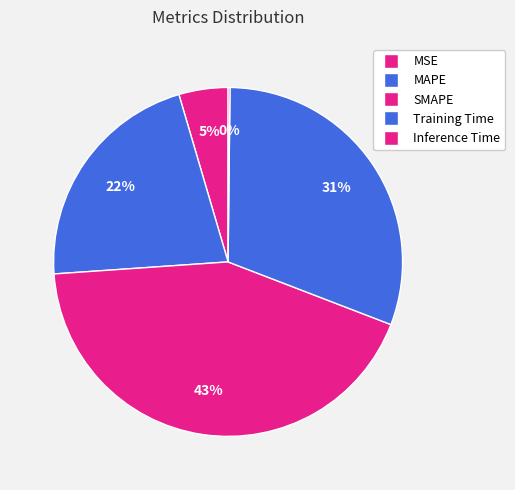

Is it true that SMAPE is 43% of the pie?

True